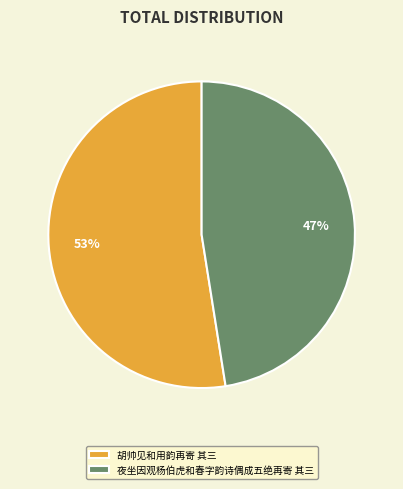

True or false: 夜坐因观杨伯虎和春字韵诗偶成五绝再寄 其三 accounts for 37% of the total.

False